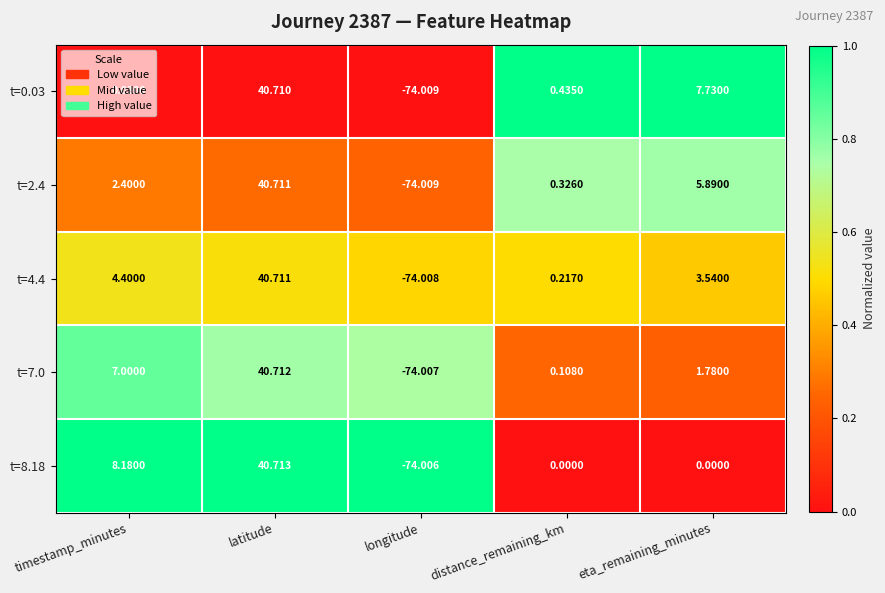

At which category is the sum across all series the highest?

latitude